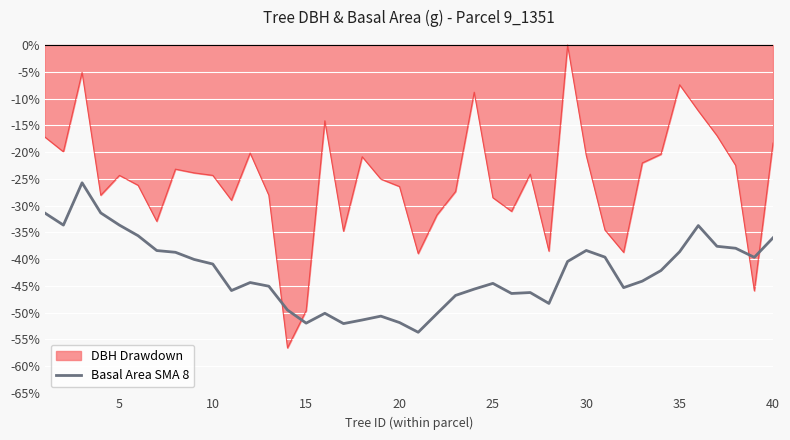

What is the lowest value of the Basal Area SMA 8 series?

-53.7